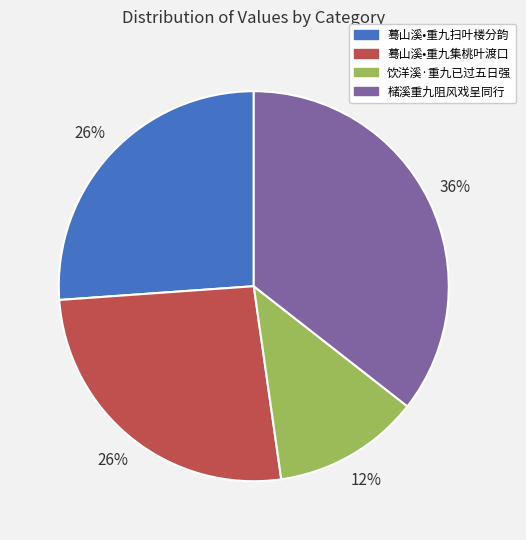

To the nearest percent, what is the average slice percentage?

25%